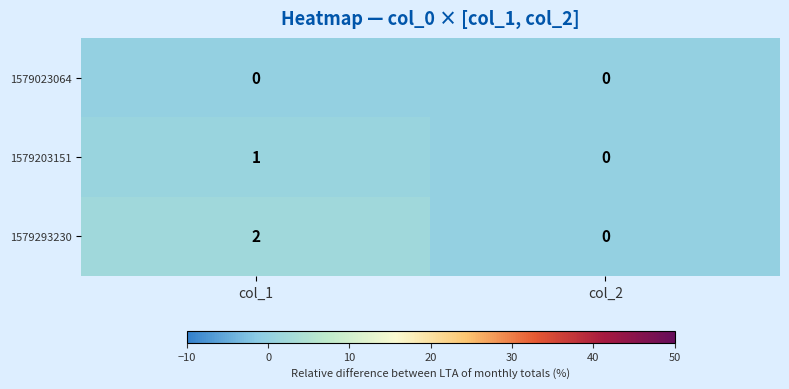

Which series changed the most between col_1 and col_2?

1579293230